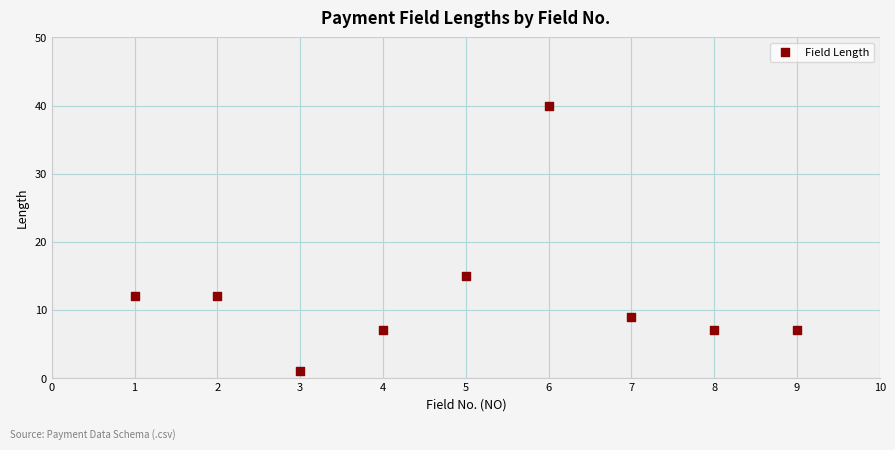

What Y value in the scatter plot is closest to 20?

15